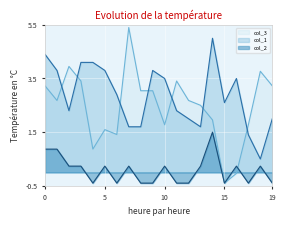

True or false: col_2 and col_3 cross at least once.

True